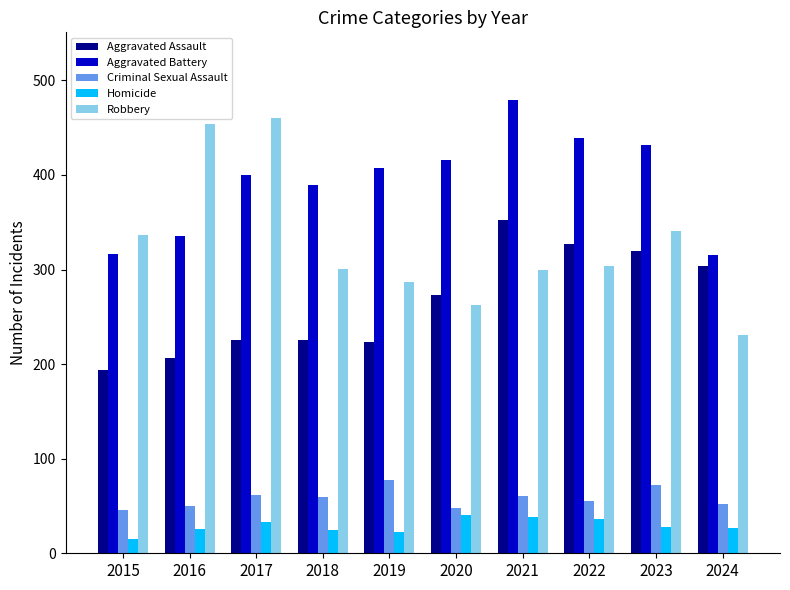

List the series in order of their peak value, highest first.

Aggravated Battery, Robbery, Aggravated Assault, Criminal Sexual Assault, Homicide